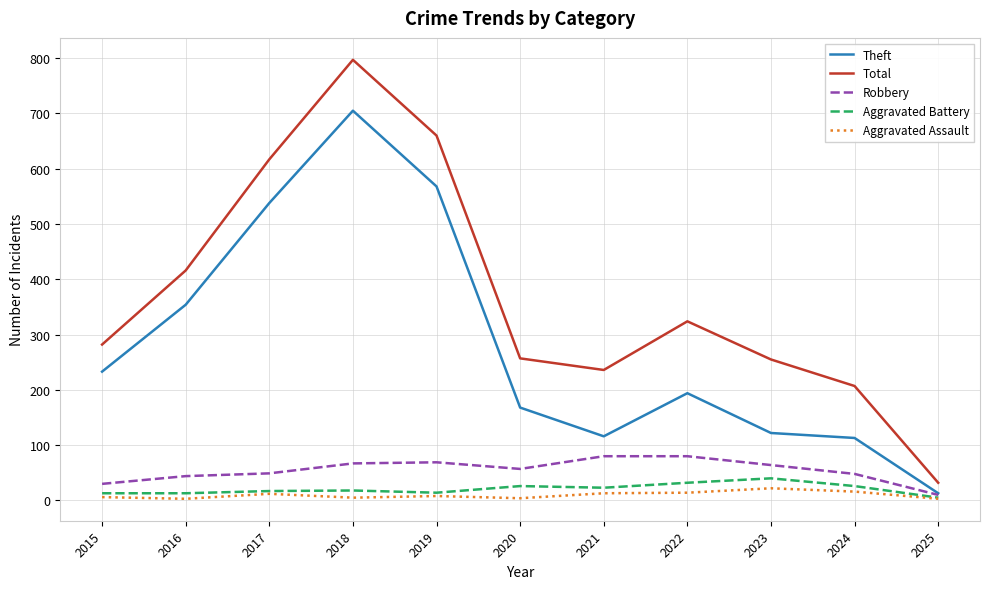

What are all the series names shown in the legend?

Theft, Total, Robbery, Aggravated Battery, Aggravated Assault